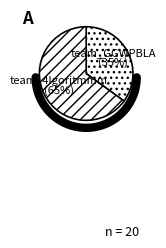

Which category has the biggest portion of the pie?

team_4lgoritmmm